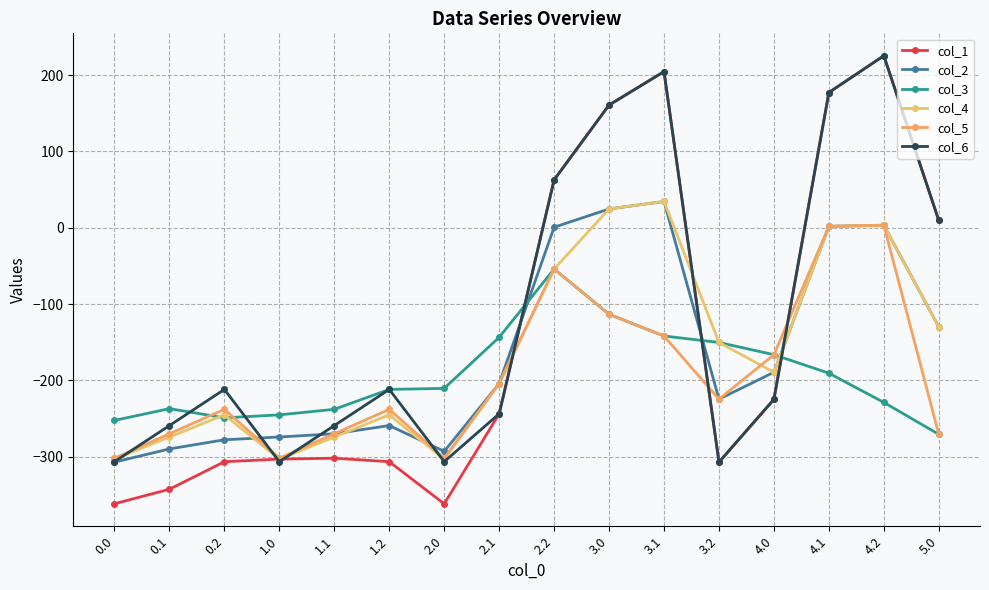

How many interior local peaks does the col_5 series have?

4